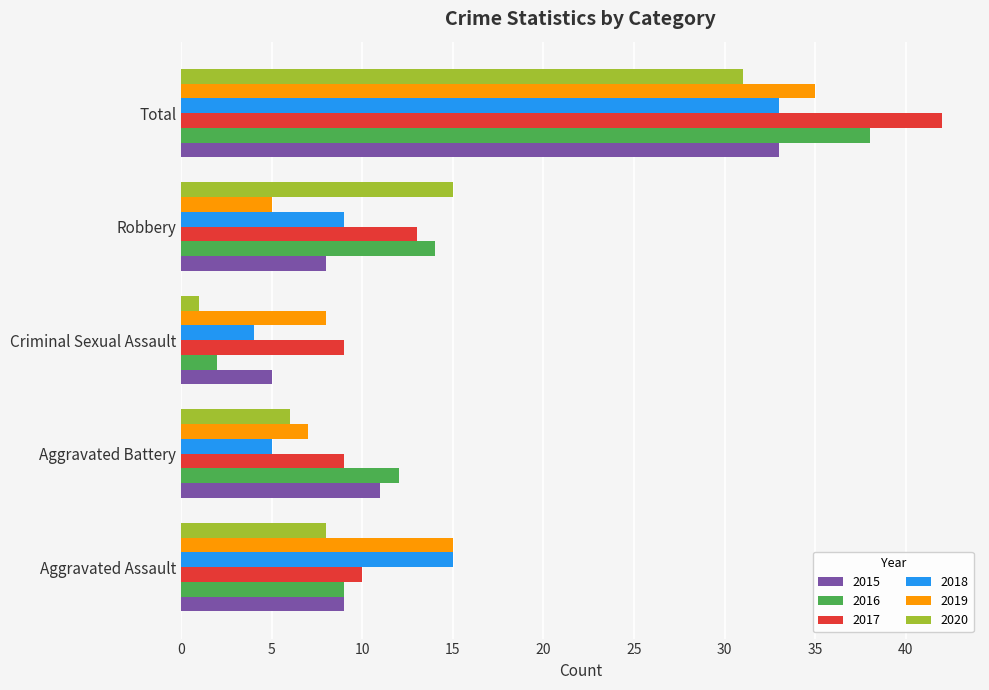

Is the value of 2018 at Robbery greater than the value of 2016 at Robbery?

No